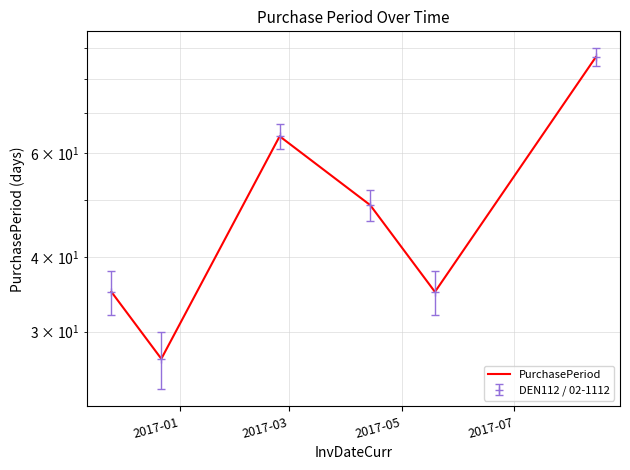

Reading left to right, transcribe all the data shown in this chart.

35	27	64	49	35	87